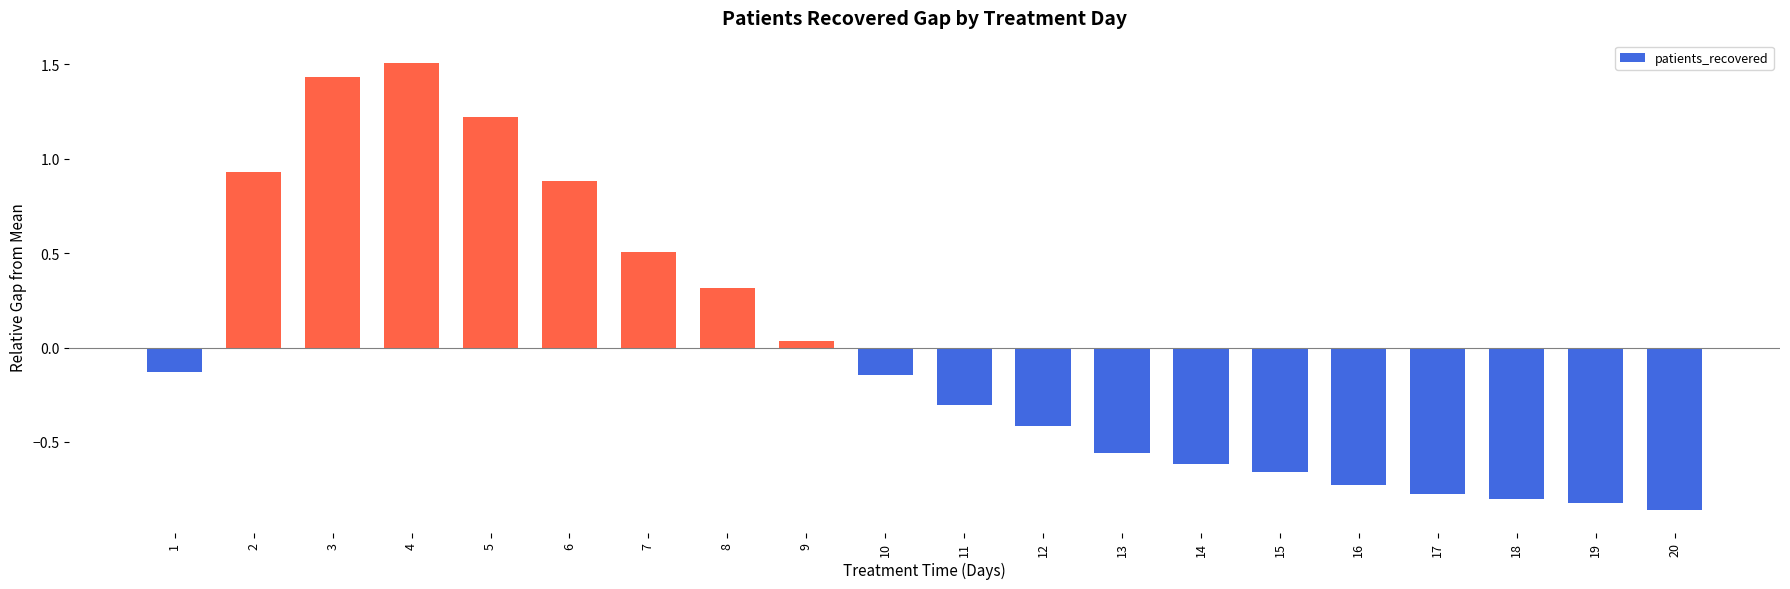

The chart shows a value of -0.4 at 16. True or false?

False